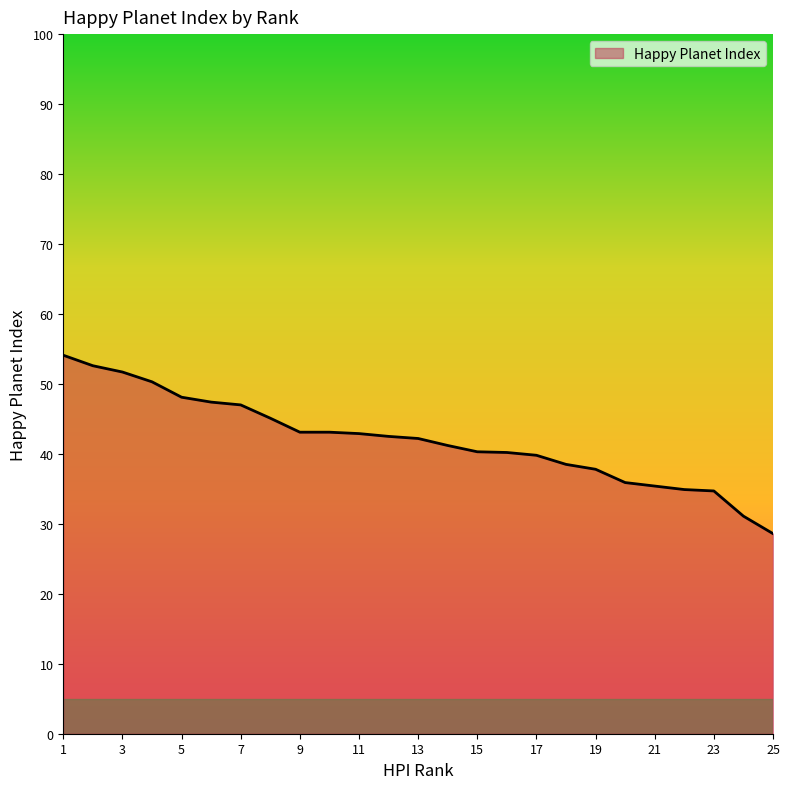

What is the difference between the maximum and minimum values?

25.5